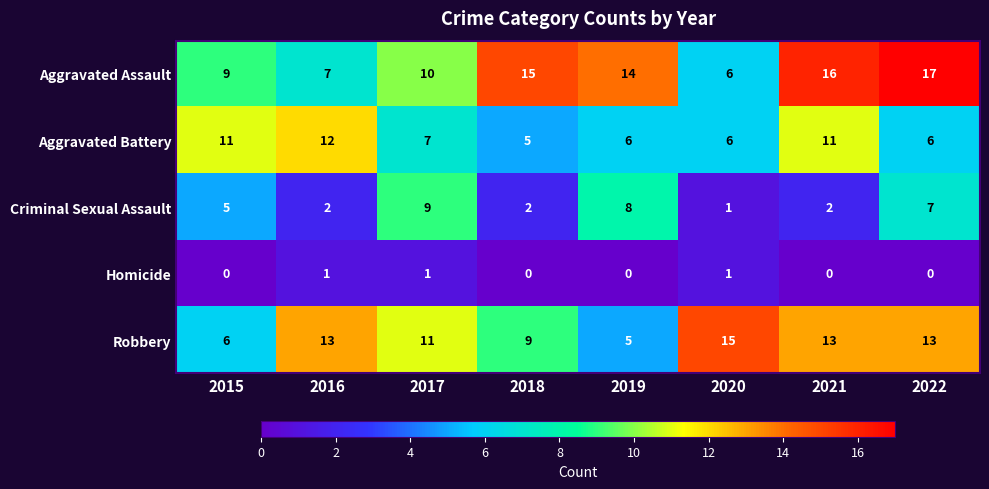

What is the difference between the maximum and second lowest values in the Aggravated Battery series?

6